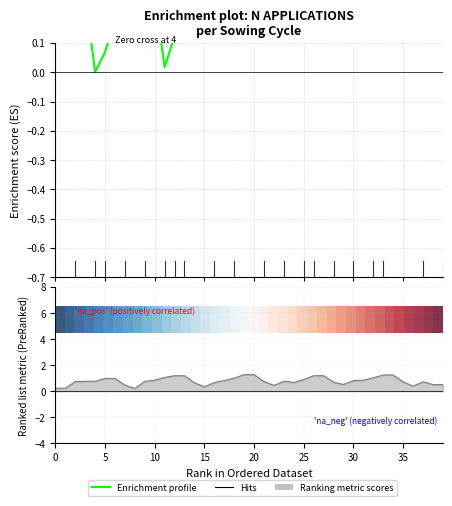

The value of Enrichment profile at 11 is 0.0. True or false?

True